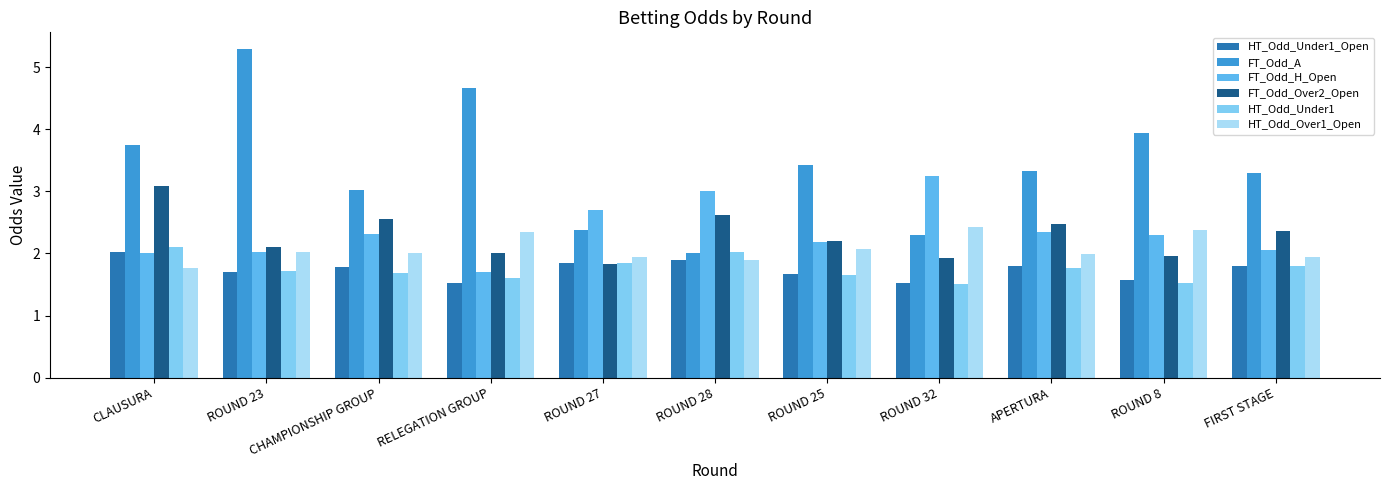

What is the label of the 9th bar from the right?

CHAMPIONSHIP GROUP